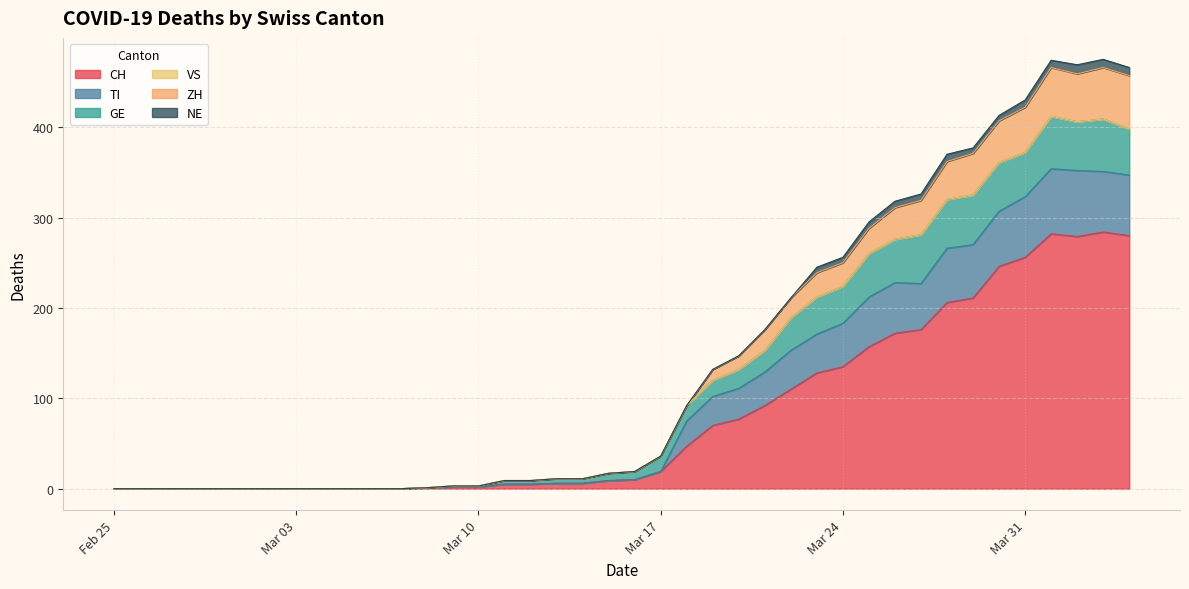

What is the highest value of the CH series?

284